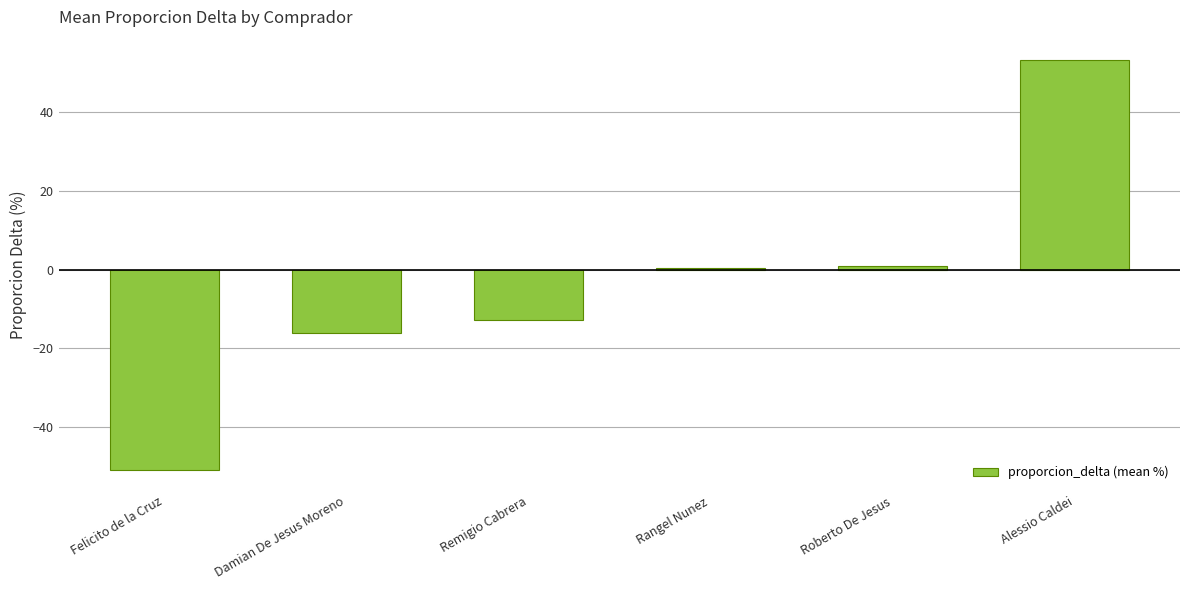

Reading left to right, extract all data points from this chart.

-50.9	-16.2	-12.7	0.5	1.0	53.3